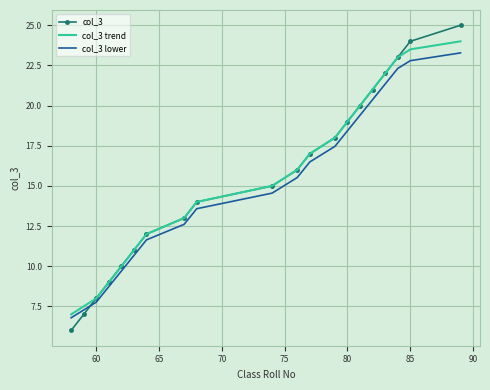

After their last crossing, which series has the higher values: col_3 or col_3 lower?

col_3